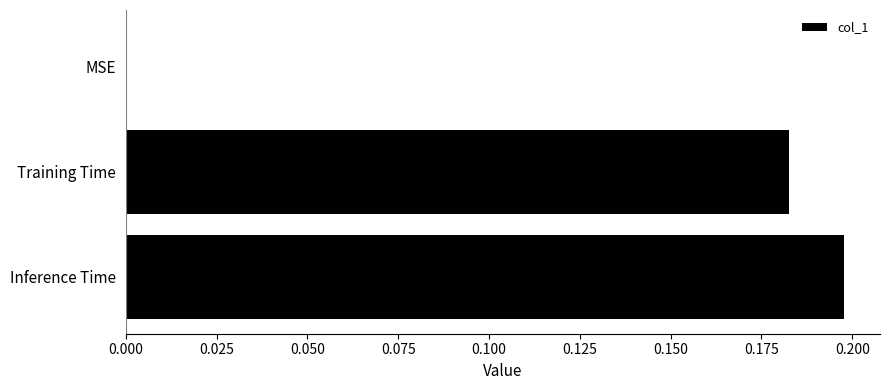

How many data points are above 0?

2